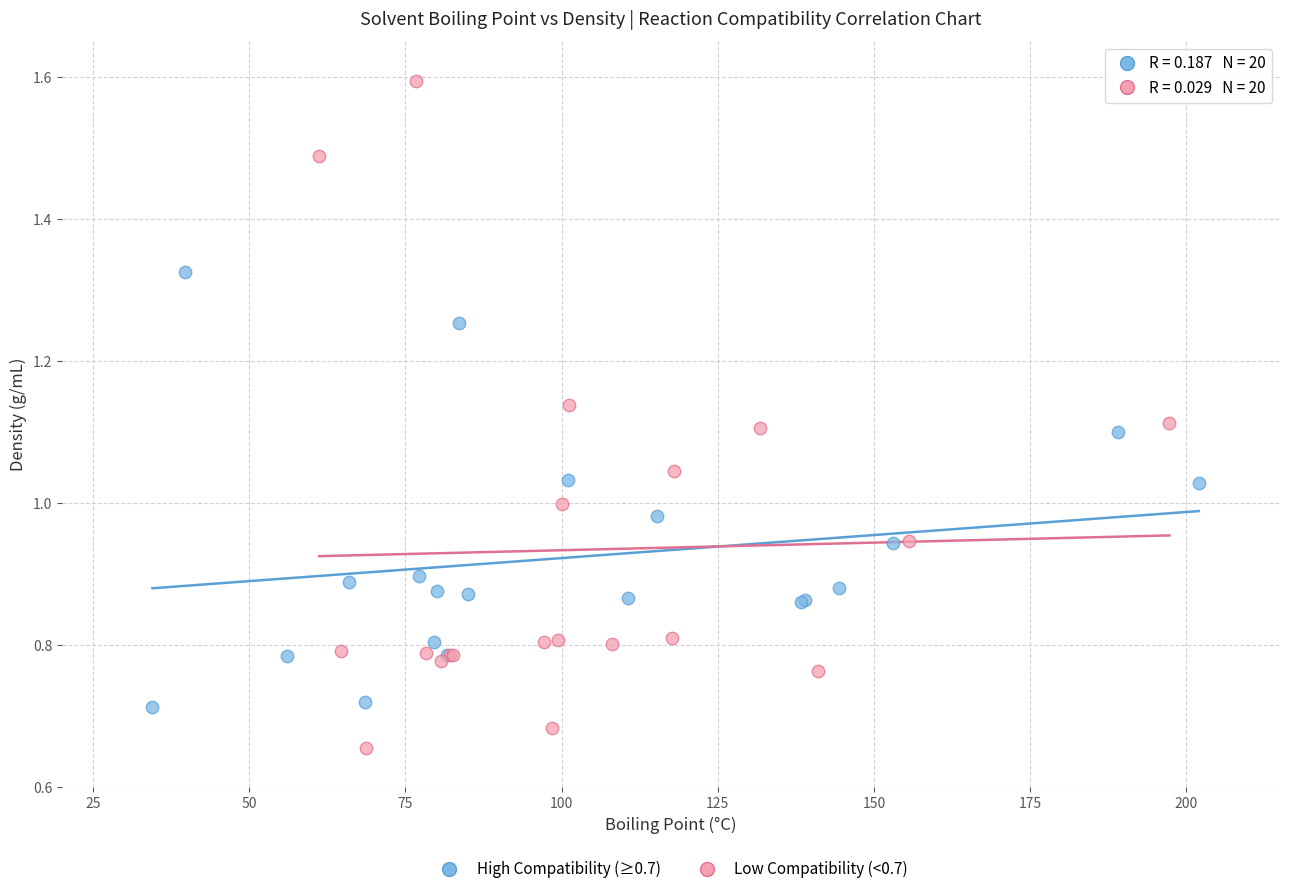

Which series reaches the minimum Y coordinate?

Low Compatibility (<0.7)